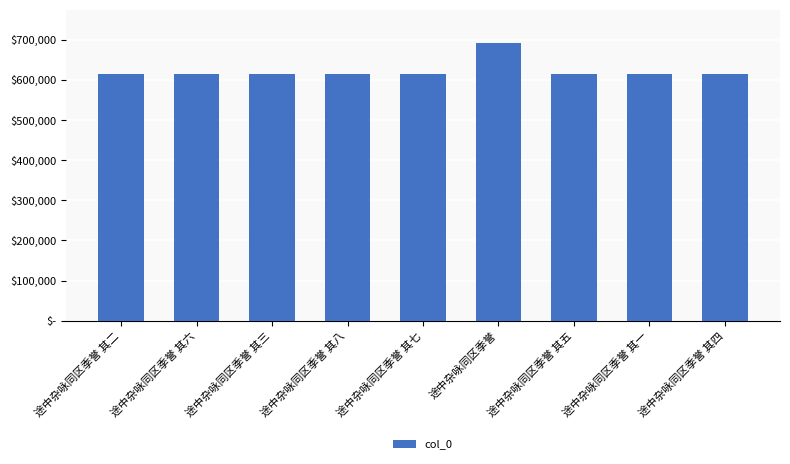

Rank the categories by value from lowest to highest.

途中杂咏同区季誉 其一, 途中杂咏同区季誉 其二, 途中杂咏同区季誉 其三, 途中杂咏同区季誉 其四, 途中杂咏同区季誉 其五, 途中杂咏同区季誉 其六, 途中杂咏同区季誉 其七, 途中杂咏同区季誉 其八, 途中杂咏同区季誉